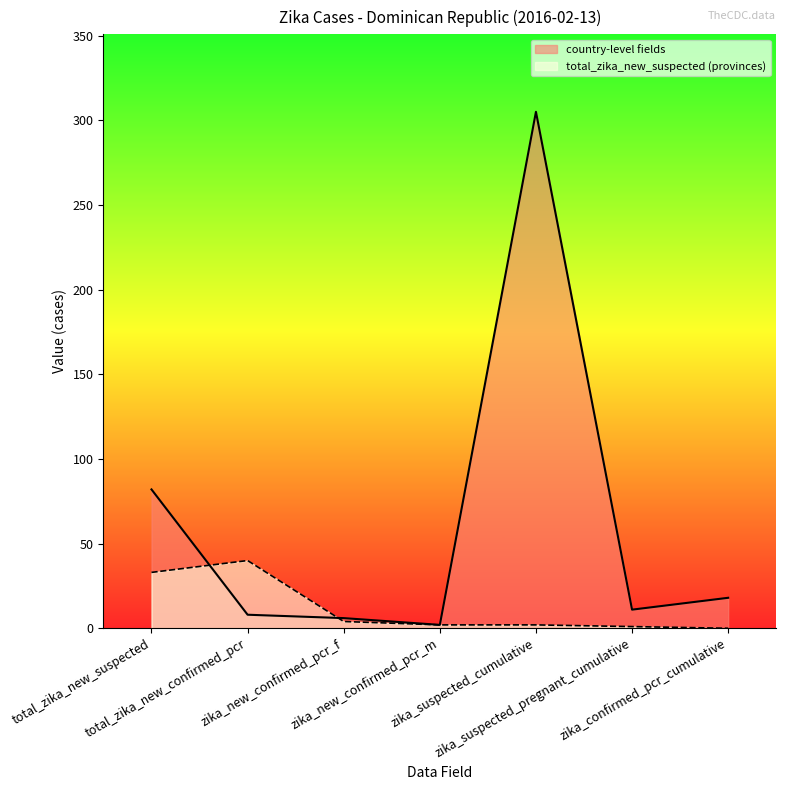

What is the value of the 3rd point from the left?

6